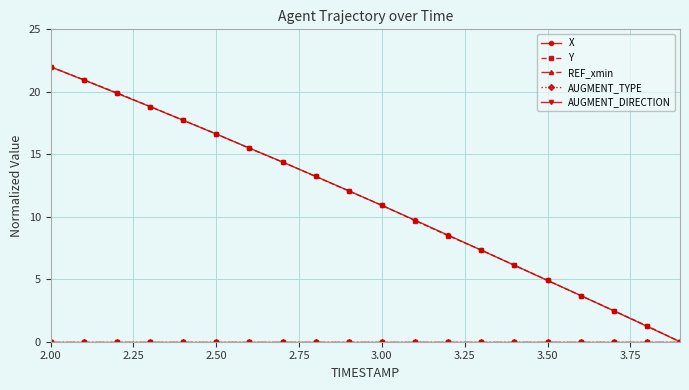

Where is X nearest to the value 11?

3.00